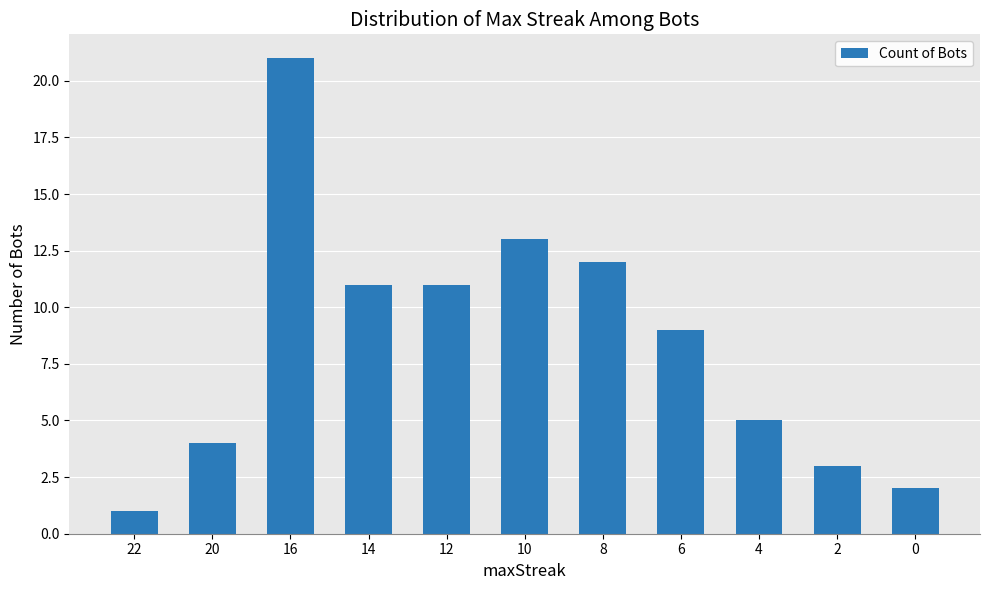

Approximately how many times larger is the value at 22 compared to 6?

0.1